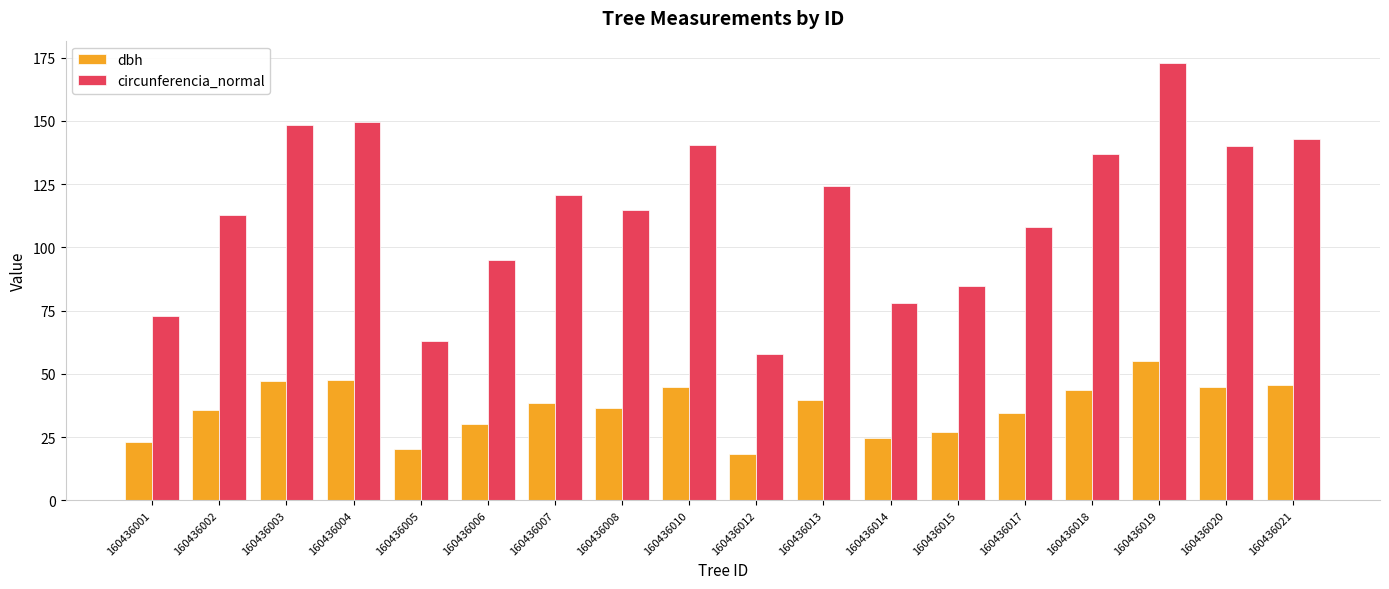

How many values in the circunferencia_normal series are below 120?

9